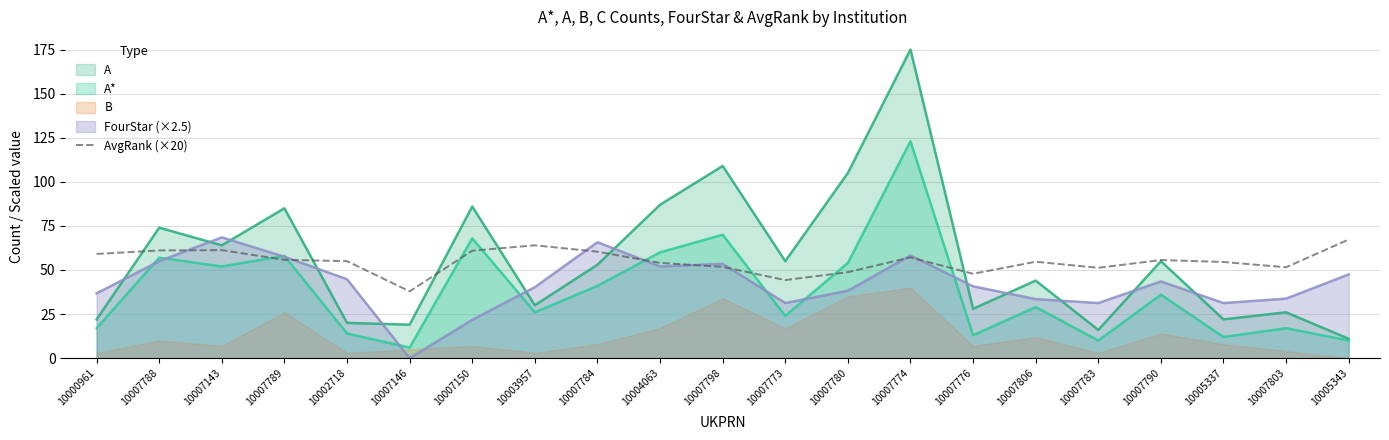

The chart shows a value of 59.1 at 10000961. True or false?

True